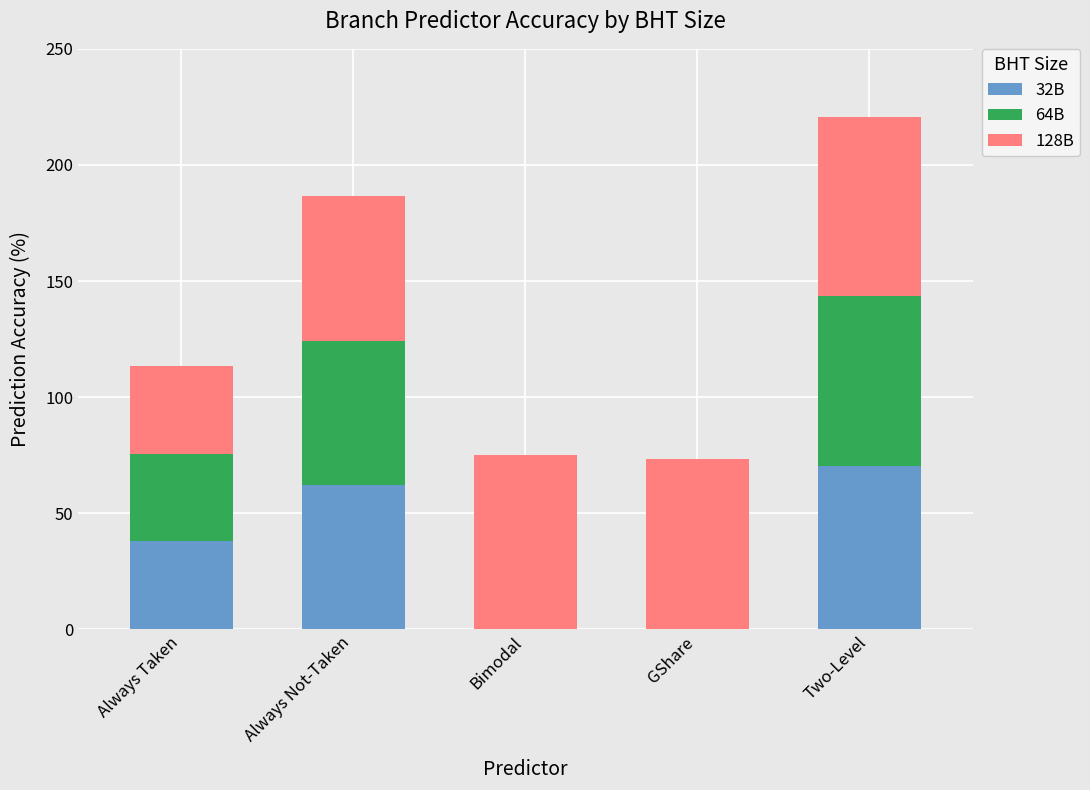

Reading right to left, list the values for the 32B series.

Two-Level=70.3	GShare=0.0	Bimodal=0.0	Always Not-Taken=62.2	Always Taken=37.8